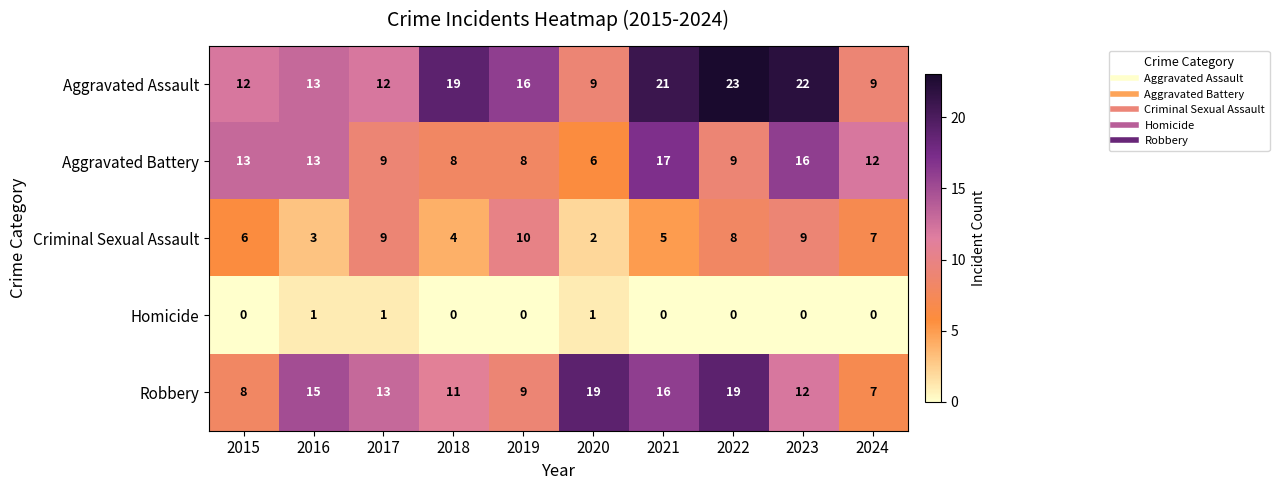

Read the Robbery value at 2022, to the nearest 10.

20